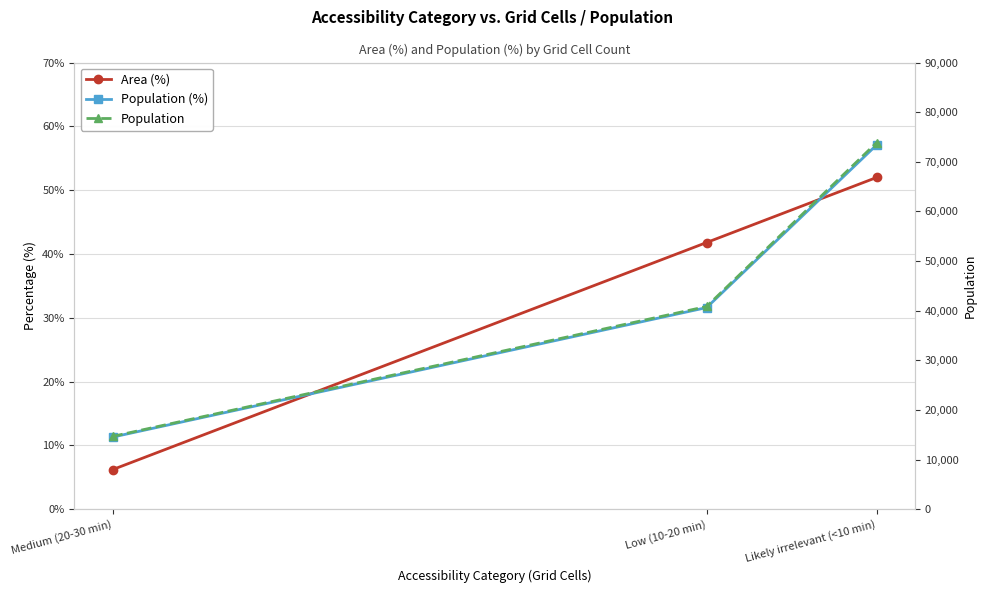

Which series changed the most between Low (10-20 min) and Likely irrelevant (<10 min)?

Population